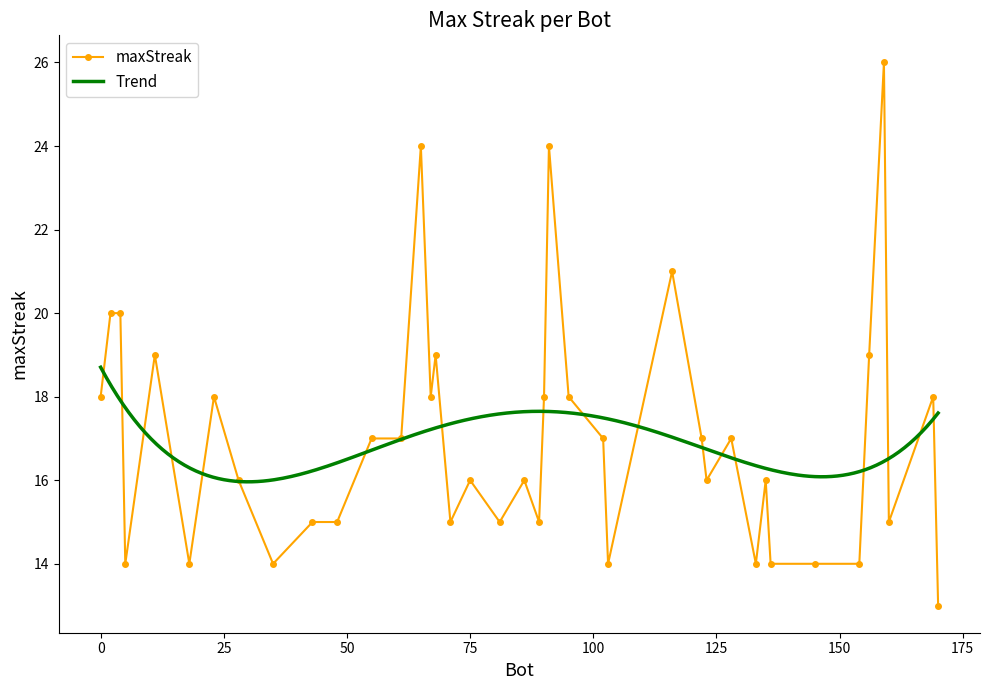

List the labels in order of value, smallest first.

170, 154, 145, 136, 133, 103, 35, 18, 5, 160, 89, 81, 71, 48, 43, 135, 123, 86, 75, 28, 128, 122, 102, 61, 55, 169, 95, 90, 67, 23, 0, 156, 68, 11, 4, 2, 116, 91, 65, 159